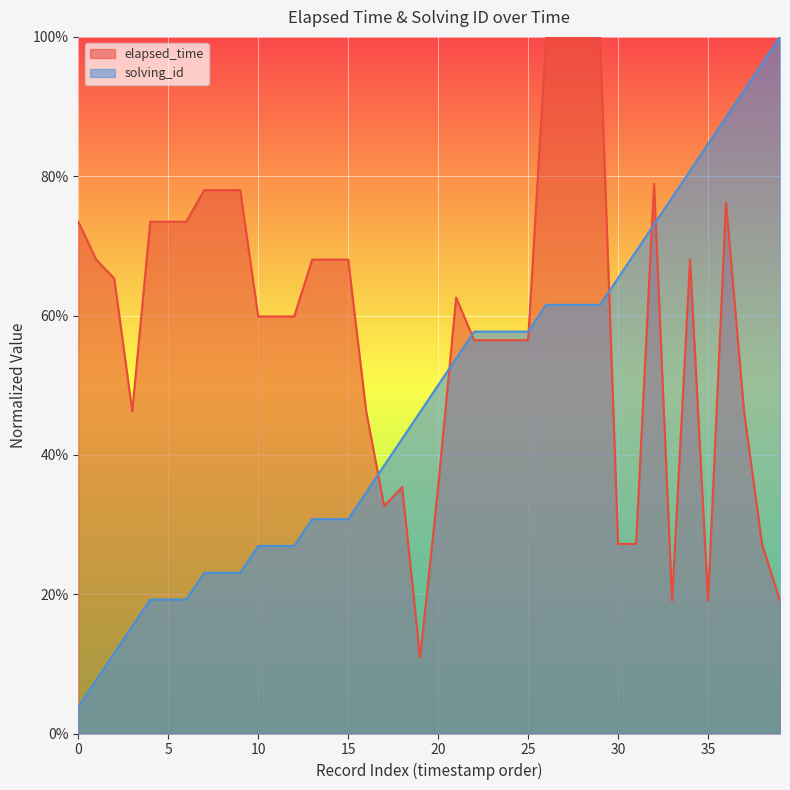

At which label is elapsed_time closest to 0?

19